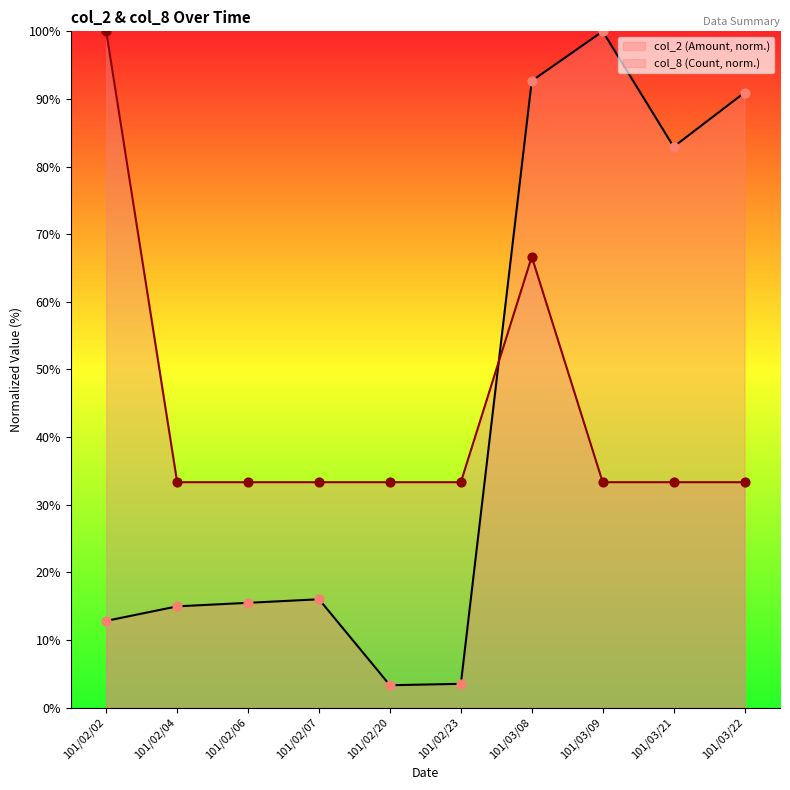

Which series reaches the maximum Y coordinate?

col_2